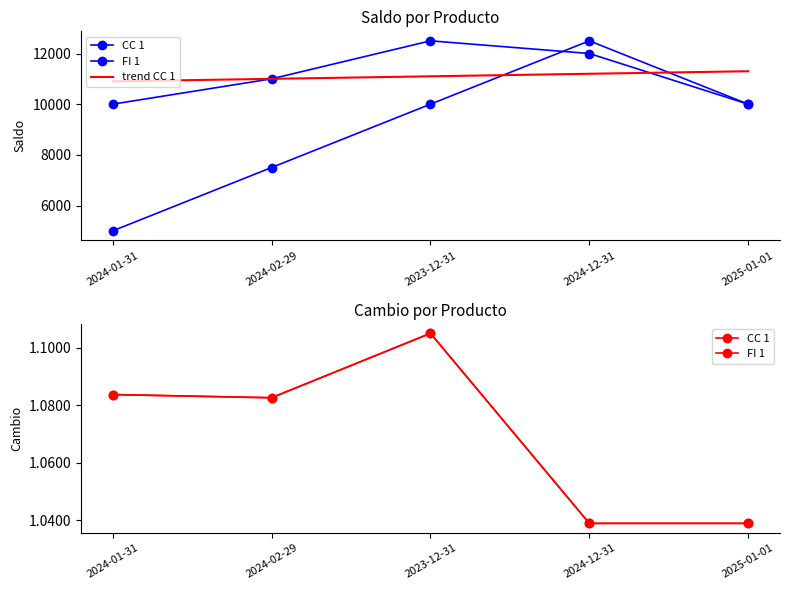

True or false: FI 1 and CC 1 intersect in this chart.

False